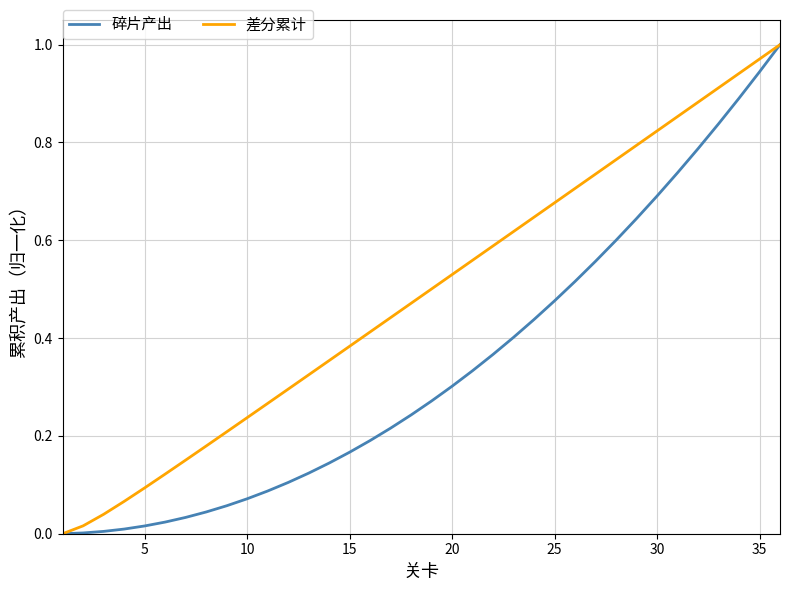

What is the sum of all 差分累计 values?

17.6